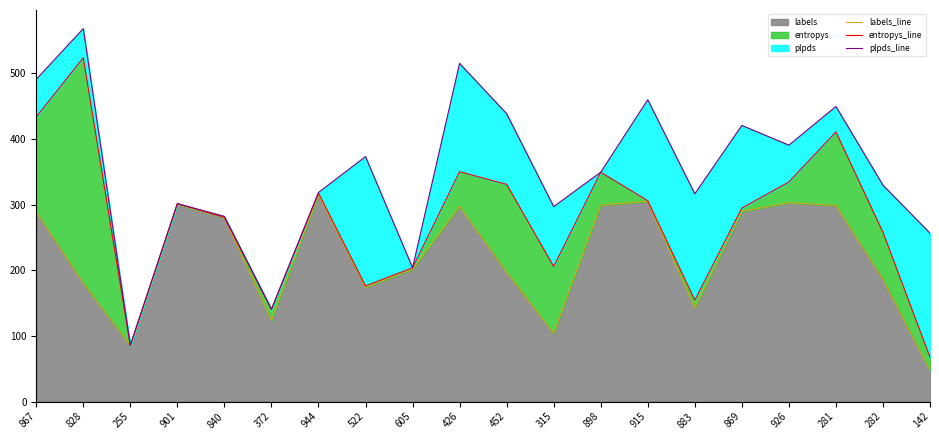

Reading left to right, extract all data points from this chart.

labels_line: 867=289.0	828=180.3	255=85.0	901=300.3	840=280.0	372=124.0	944=314.7	522=174.0	605=201.7	426=297.3	452=197.0	315=104.0	898=299.3	915=305.0	883=142.3	869=289.7	926=303.0	281=298.7	282=186.3	142=47.3
entropys_line: 867=433.4	828=523.8	255=85.3	901=301.5	840=280.5	372=140.5	944=317.6	522=176.2	605=203.7	426=350.2	452=330.9	315=205.7	898=349.4	915=305.9	883=154.5	869=294.8	926=334.5	281=410.8	282=257.9	142=67.4
plpds_line: 867=490.9	828=568.1	255=85.5	901=301.5	840=282.2	372=140.5	944=318.5	522=373.1	605=203.7	426=515.2	452=438.5	315=297.0	898=349.4	915=459.8	883=316.5	869=420.7	926=390.6	281=449.6	282=329.6	142=256.5